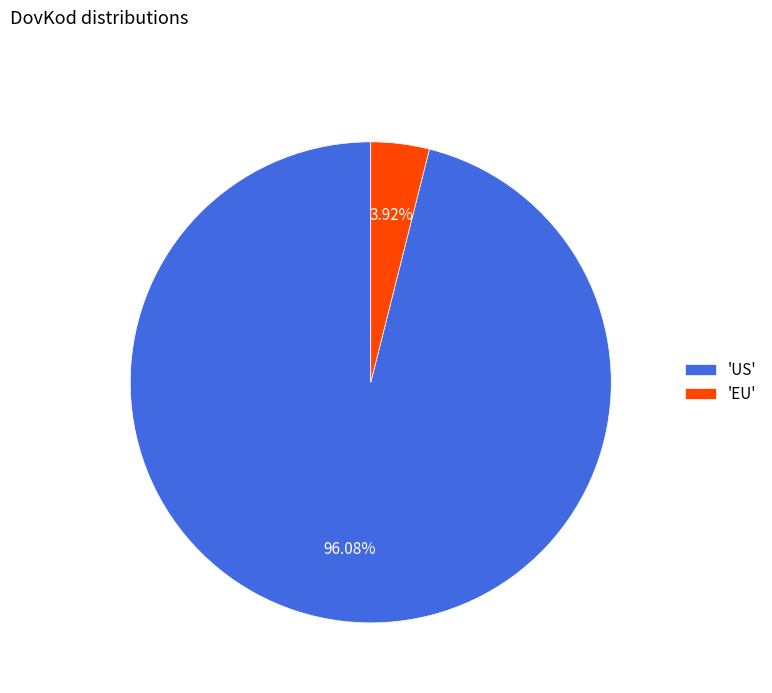

Count the number of slices in the pie.

2